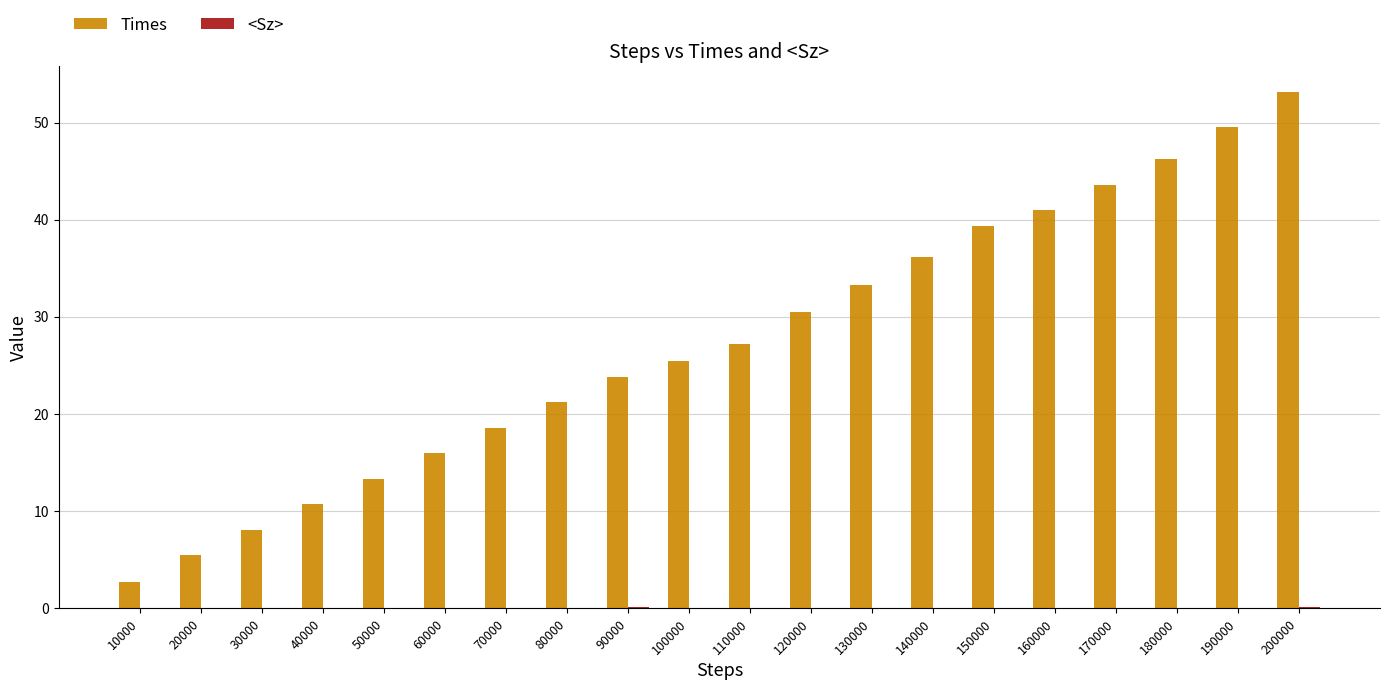

Which category has the highest value across all series?

200000